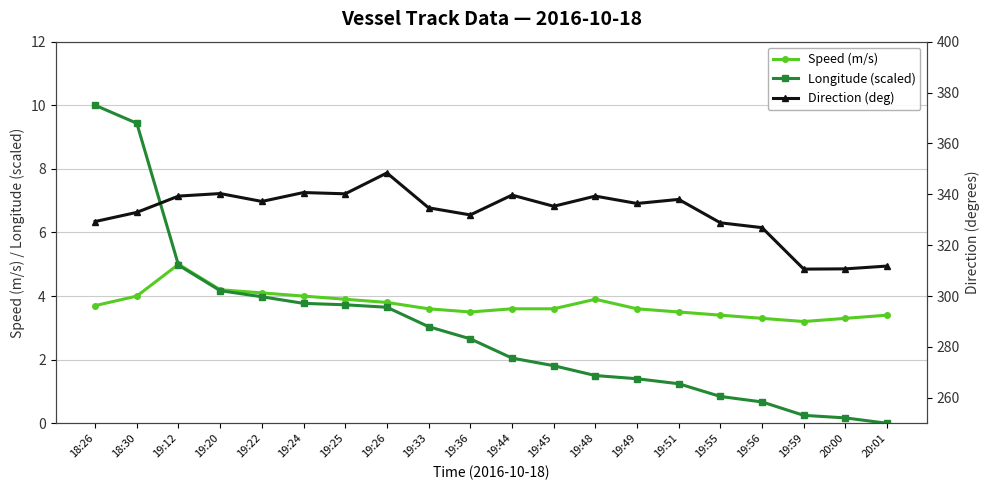

What are all the series names shown in the legend?

Speed (m/s), Longitude (scaled), Direction (deg)